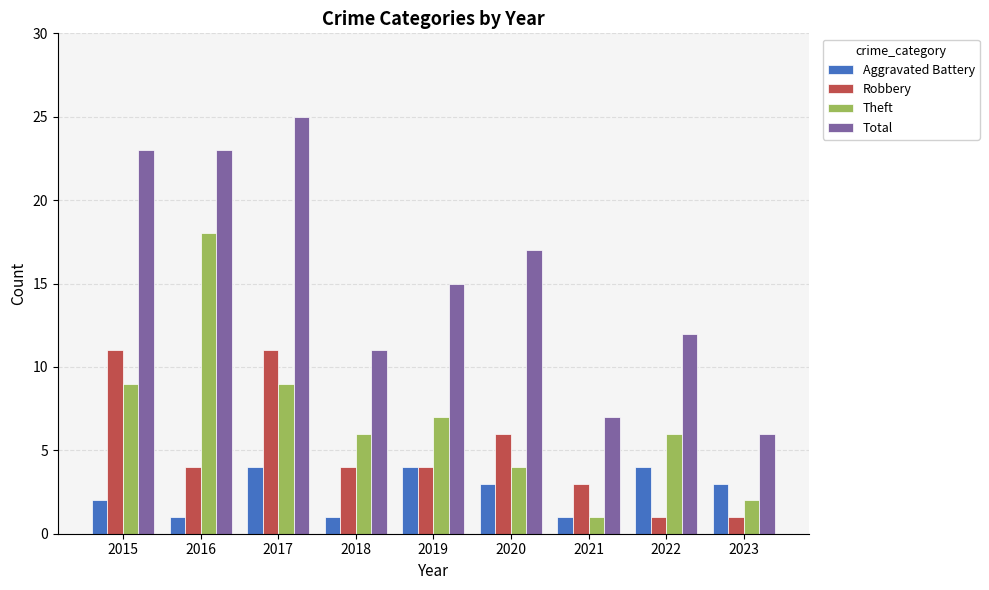

Is it true that Theft equals 3 at 2018?

False